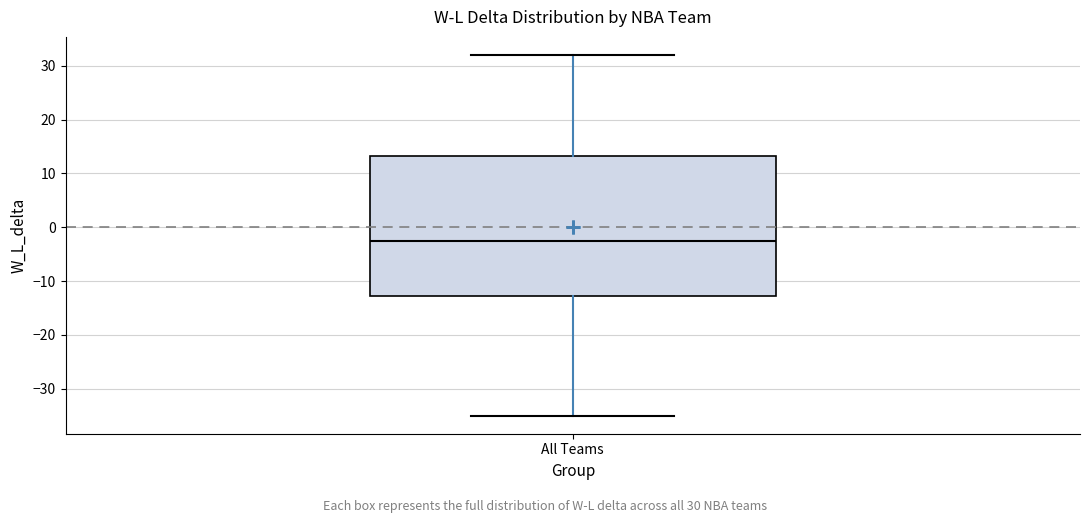

Where does the upper whisker of the box for All Teams end on the y-axis? The values are not printed on the chart, so give them approximately, as read against the axis.

32